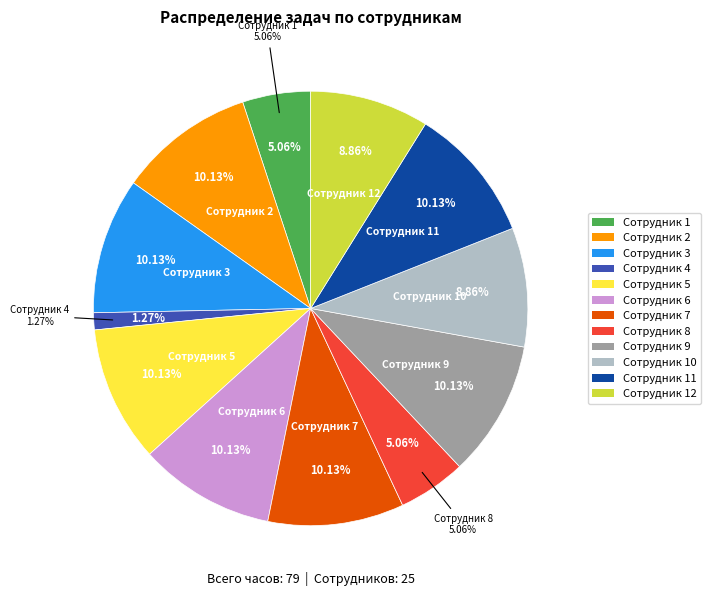

Which slice is the largest?

Сотрудник 2